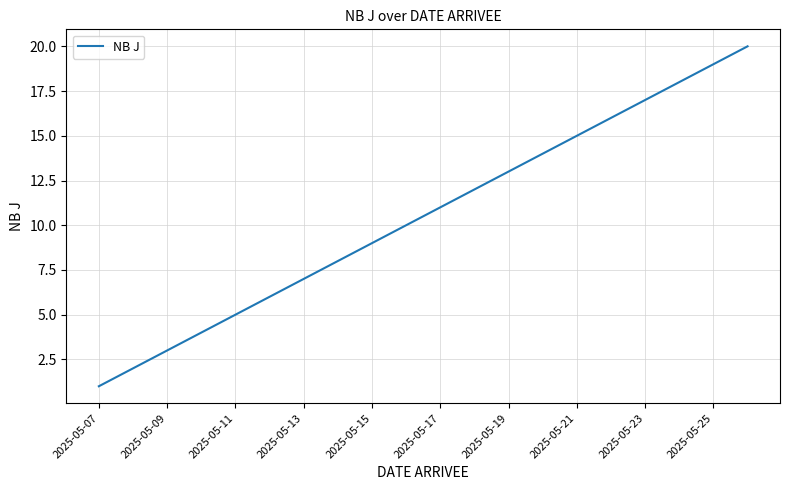

What is the difference between the maximum and minimum values?

19